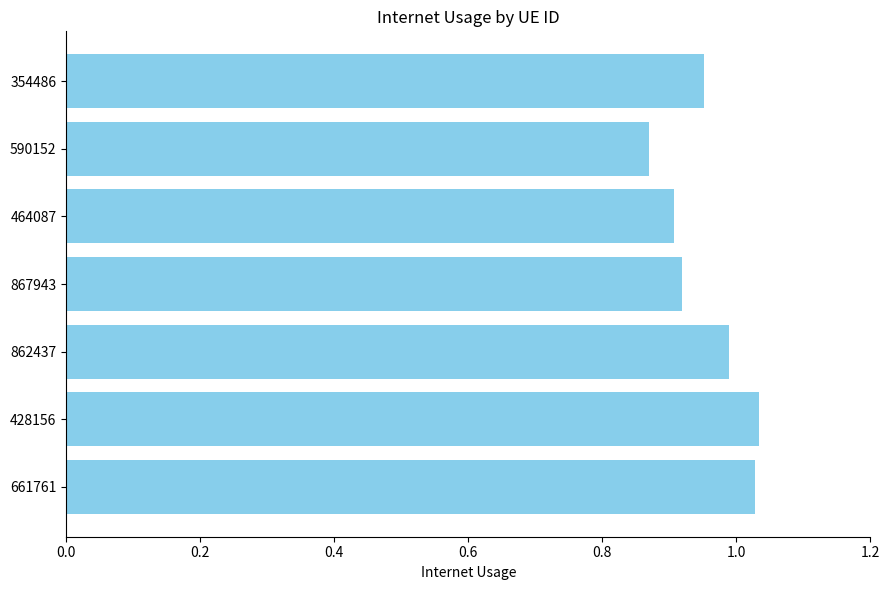

How many bars are there in total?

7